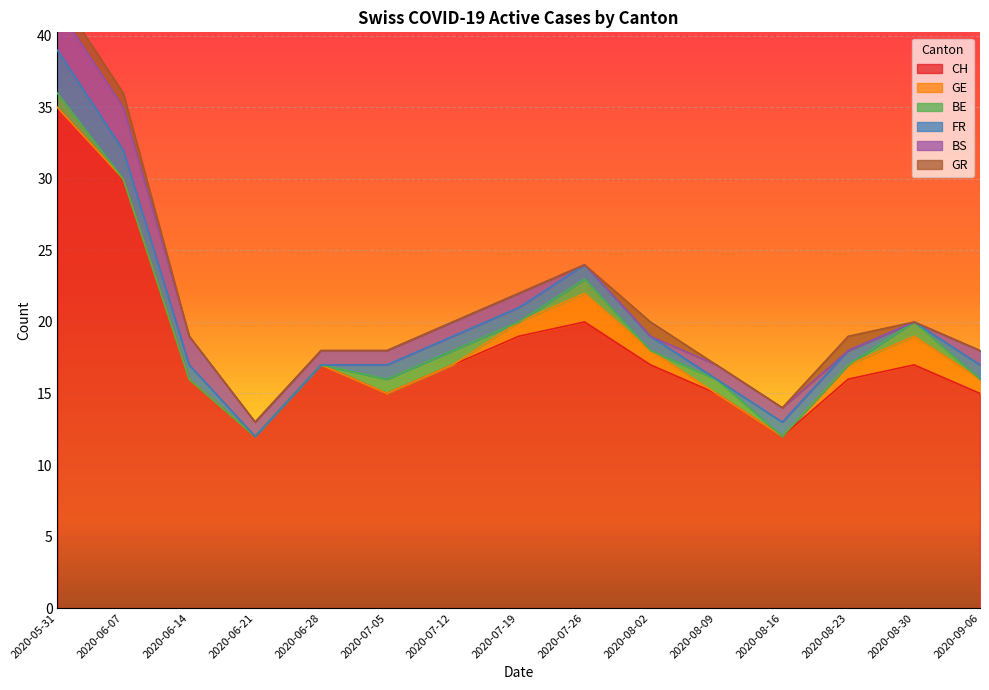

True or false: BE has a value of 0 at 2020-07-05.

False